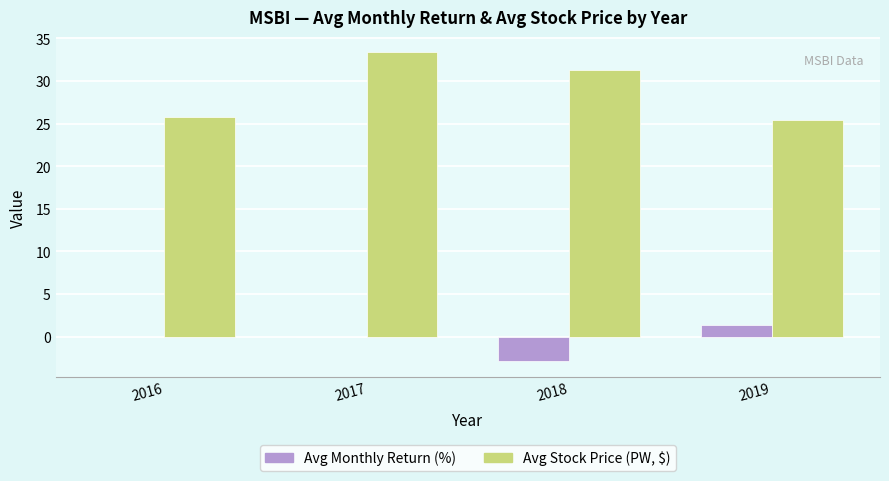

Where is Avg Stock Price (PW, $) nearest to the value 29?

2018